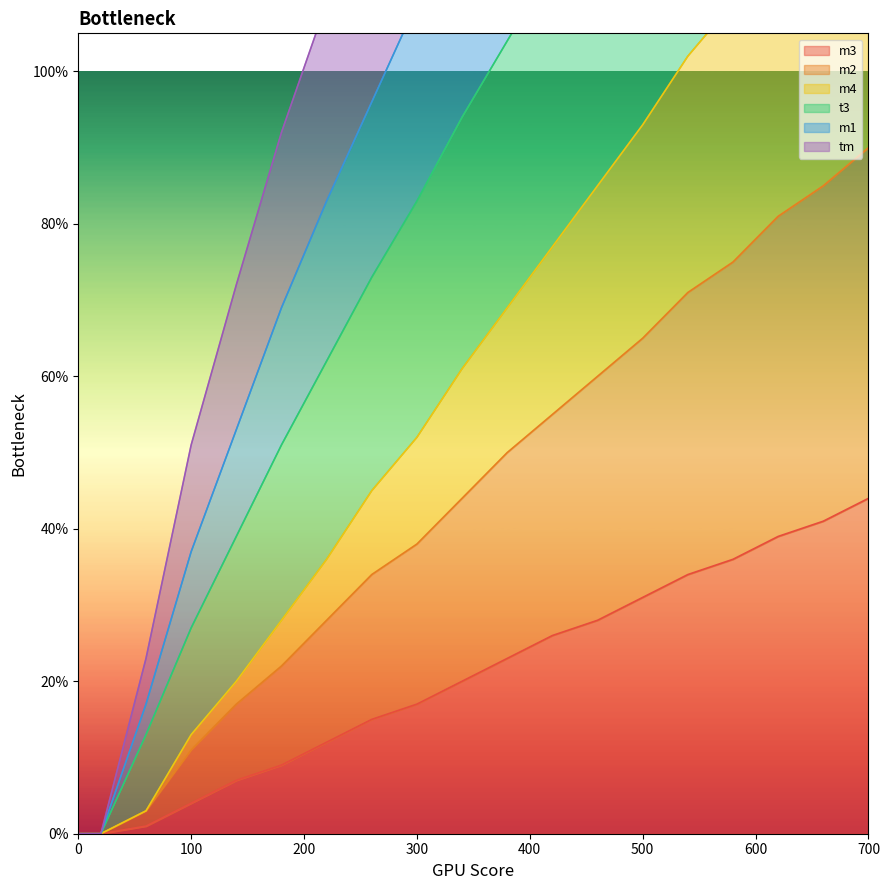

True or false: m4 and m3 intersect in this chart.

False